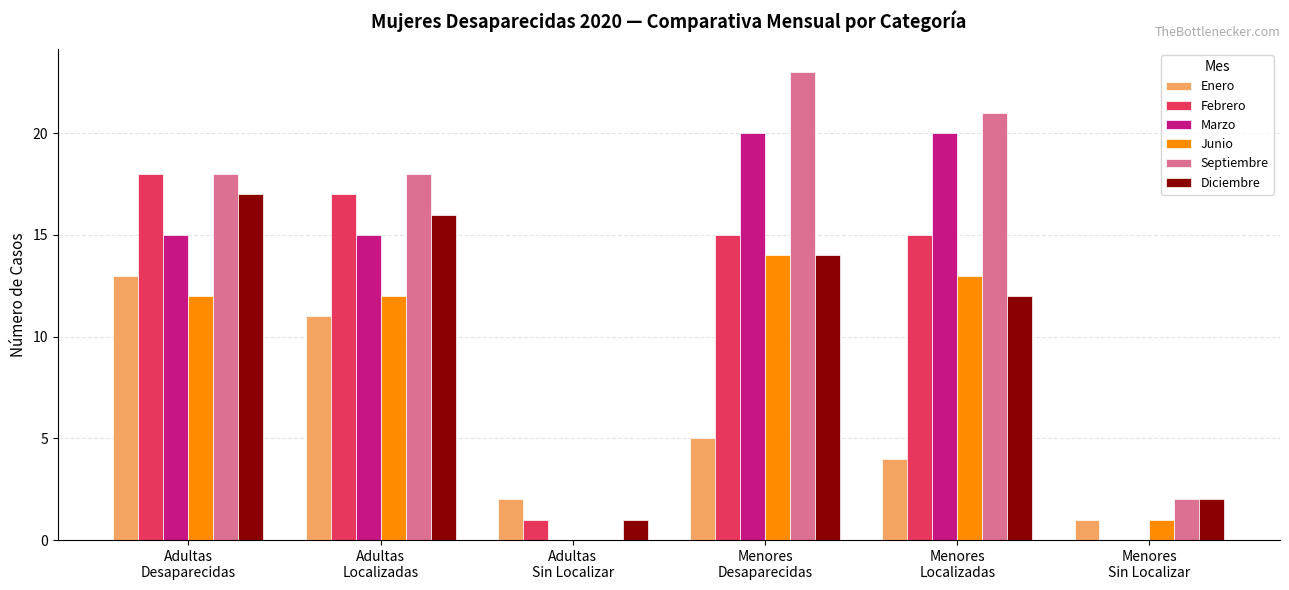

What is the sum of all Septiembre values?

82